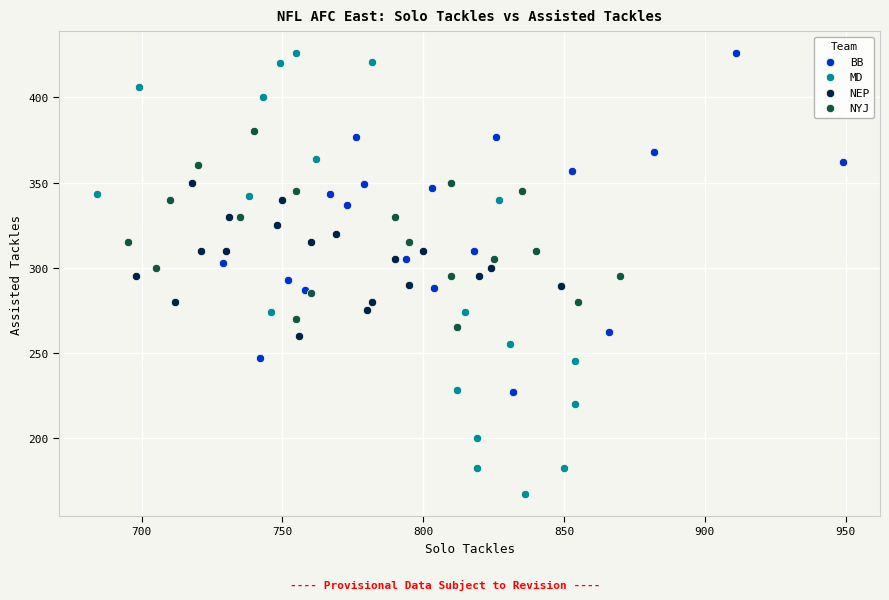

What are all the series names shown in the legend?

BB, MD, NEP, NYJ